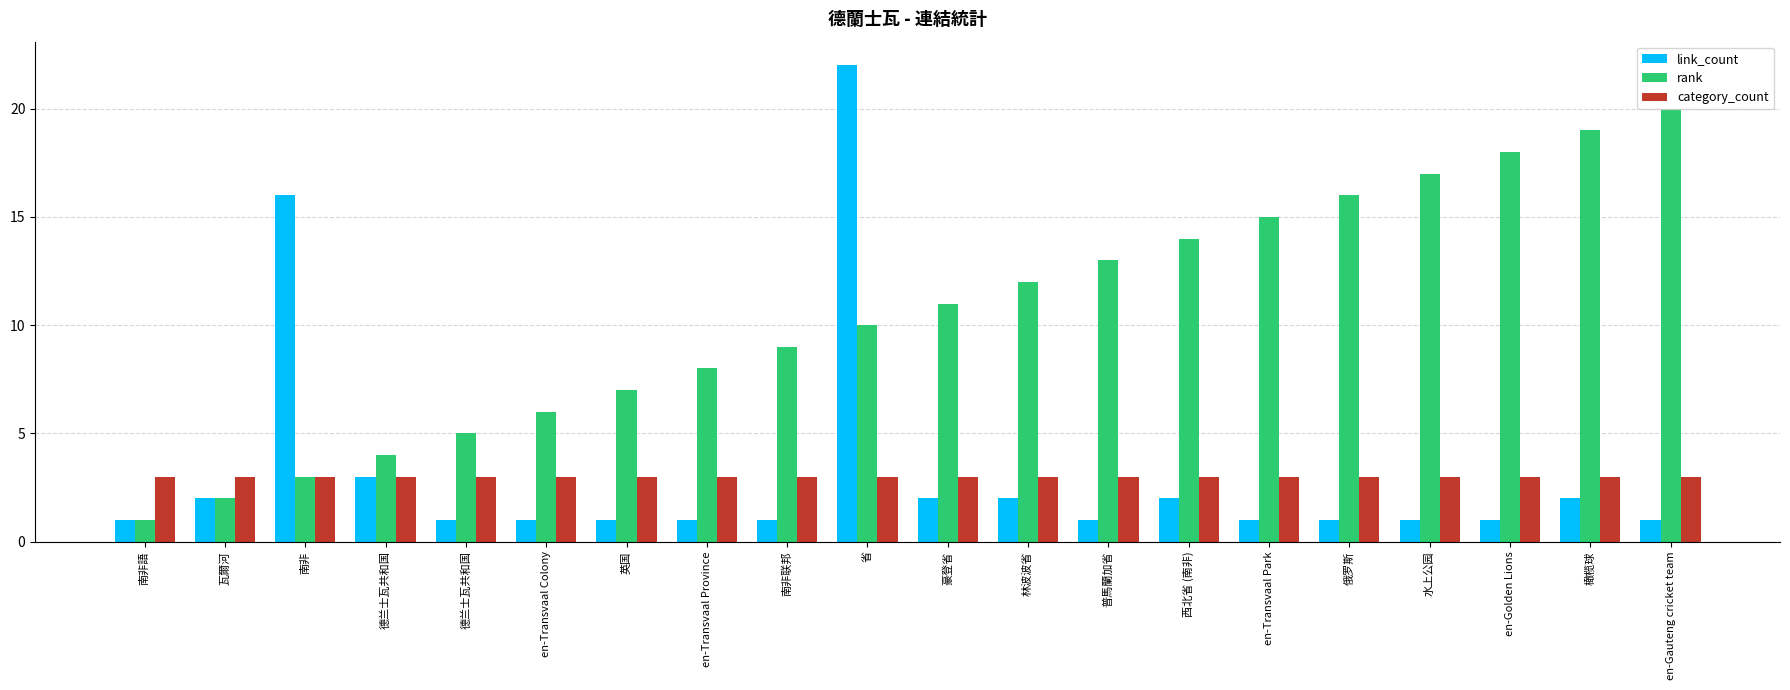

How many groups of bars are there?

20